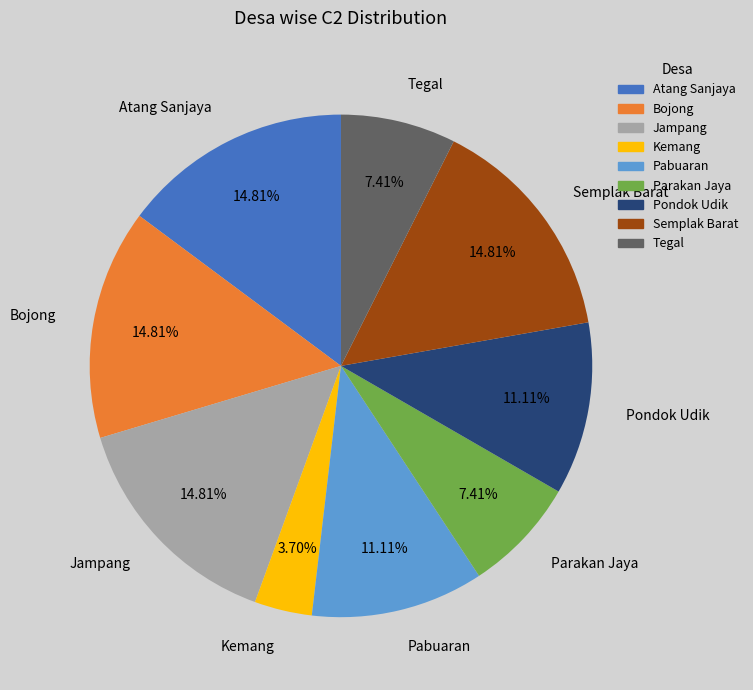

To the nearest percent, what is the difference between the largest and smallest slice percentages?

11%